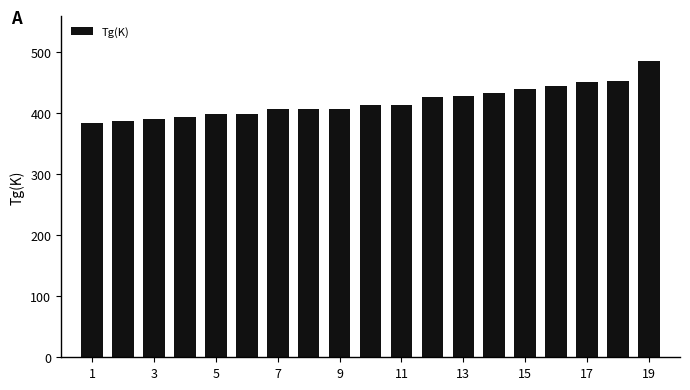

How many data points are less than 413?

9